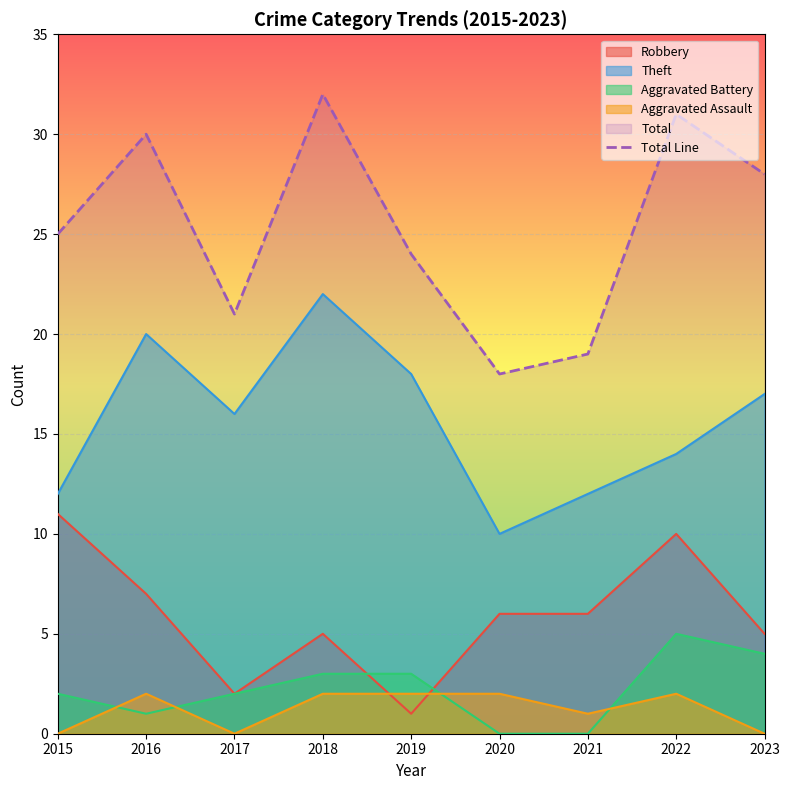

Rank the categories by value from highest to lowest.

2018, 2022, 2016, 2023, 2015, 2019, 2017, 2021, 2020